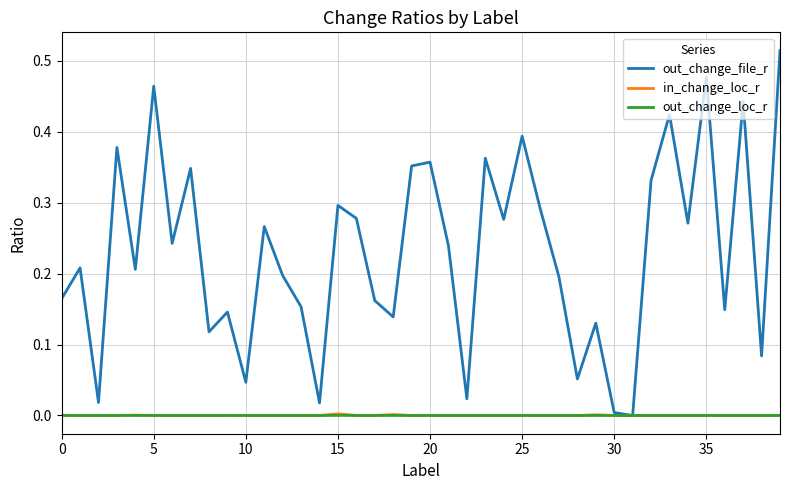

Which series has the widest spread of values?

out_change_file_r